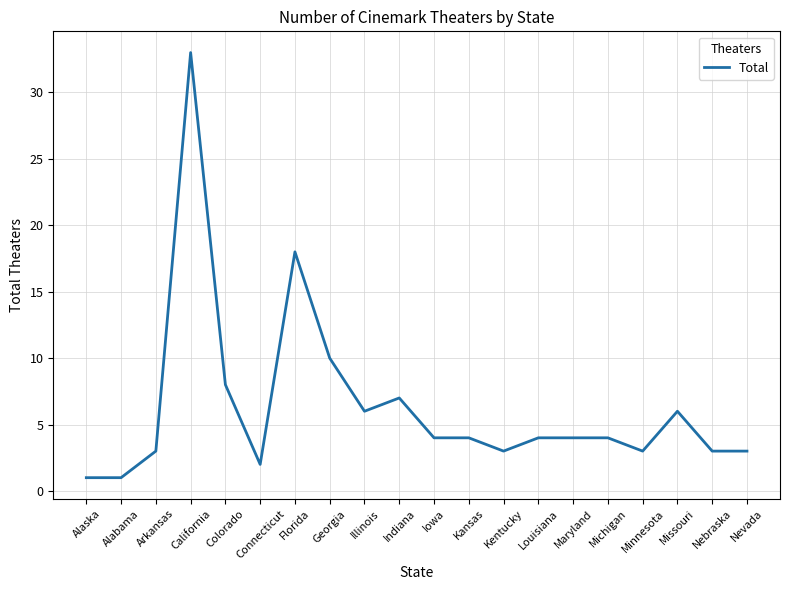

Reading right to left, list all the values displayed in this chart.

Nevada=3	Nebraska=3	Missouri=6	Minnesota=3	Michigan=4	Maryland=4	Louisiana=4	Kentucky=3	Kansas=4	Iowa=4	Indiana=7	Illinois=6	Georgia=10	Florida=18	Connecticut=2	Colorado=8	California=33	Arkansas=3	Alabama=1	Alaska=1